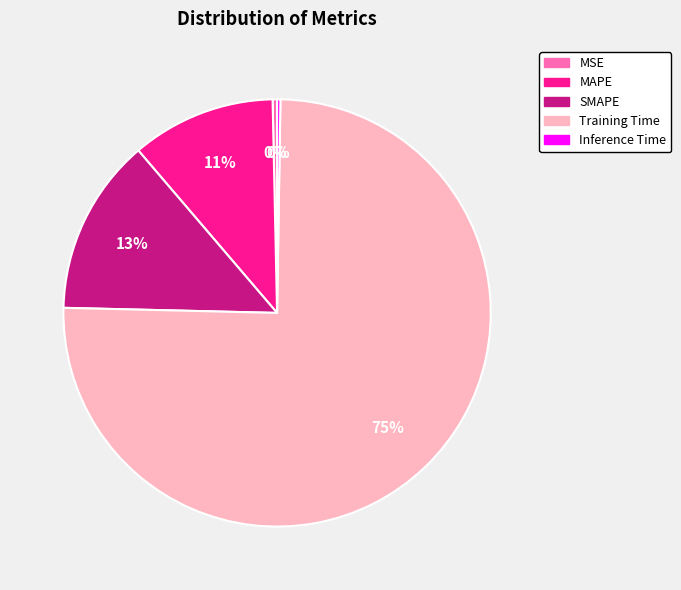

Between Training Time and MSE, which is larger?

Training Time